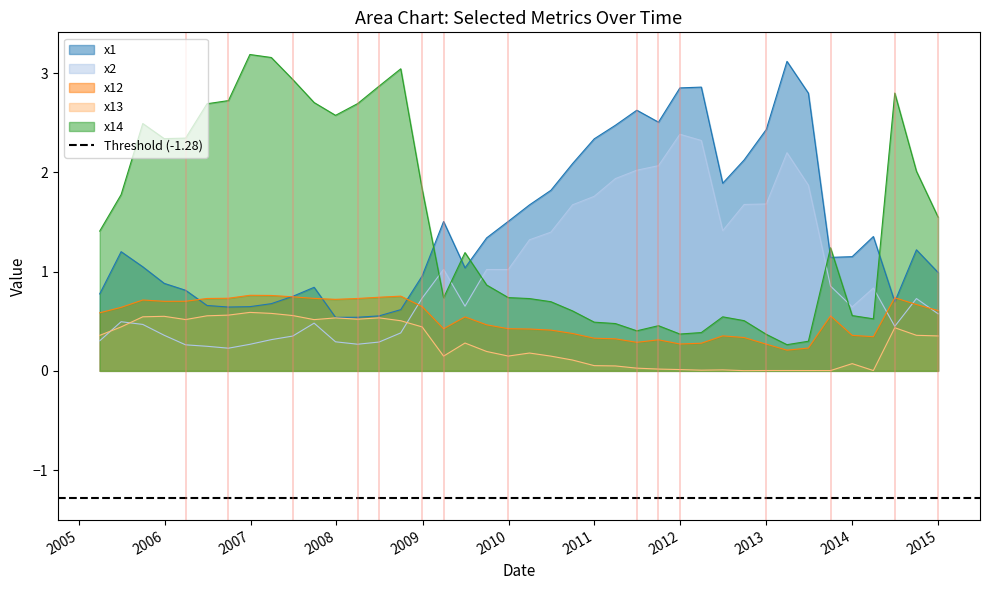

In x13, how many points are higher than both neighbors (excluding endpoints)?

10